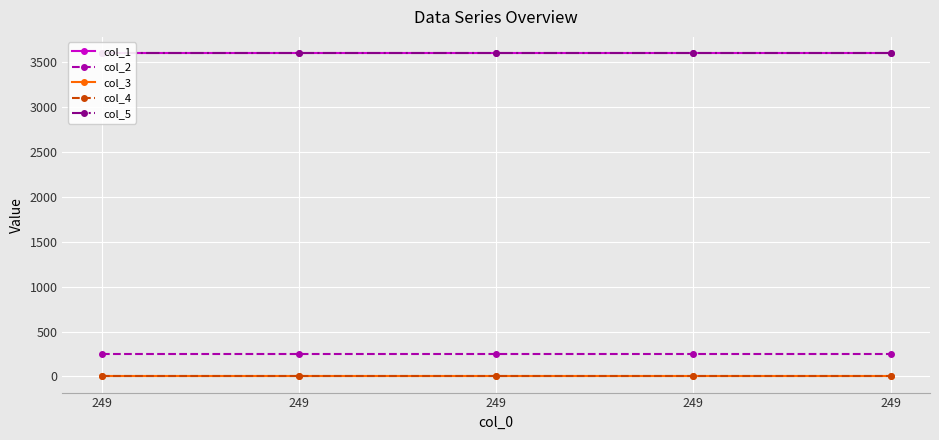

Reading left to right, extract all data points from this chart.

col_1: 3600.0	3600.0	3600.0	3600.0	3600.0
col_2: 249.0	249.0	249.0	249.0	249.0
col_3: 0.0	0.0	0.0	0.0	0.0
col_4: 0.0	0.0	0.0	0.0	0.0
col_5: 3600.2	3600.2	3600.2	3600.2	3600.2